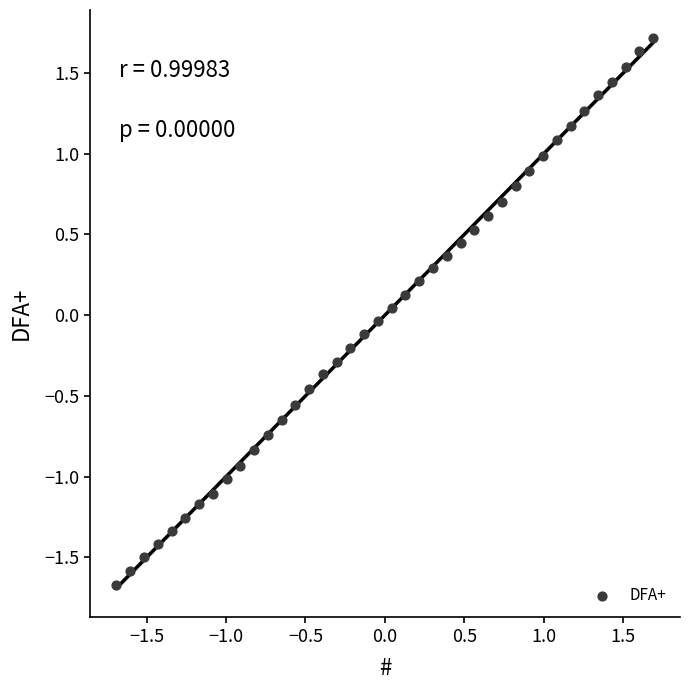

What is the range of X values (max minus min)?

3.4